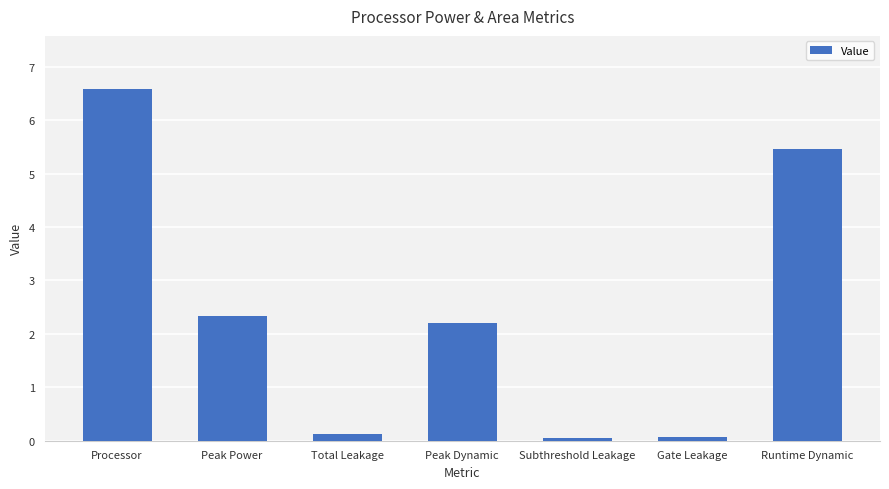

What is the label of the 5th bar from the left?

Subthreshold Leakage